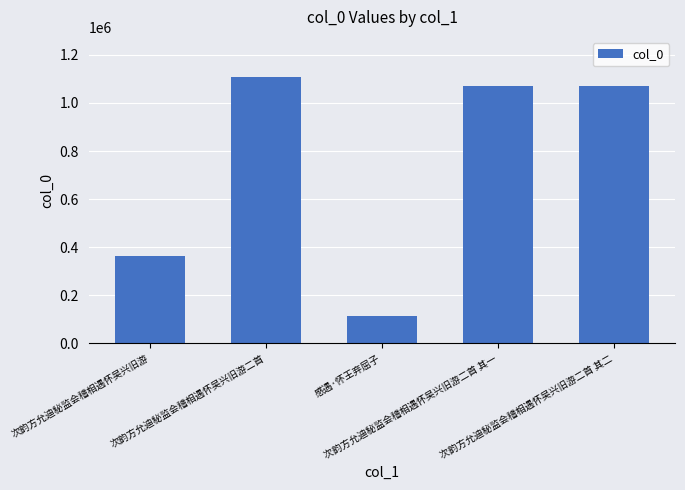

What is the value of the 5th bar from the left?

1072275